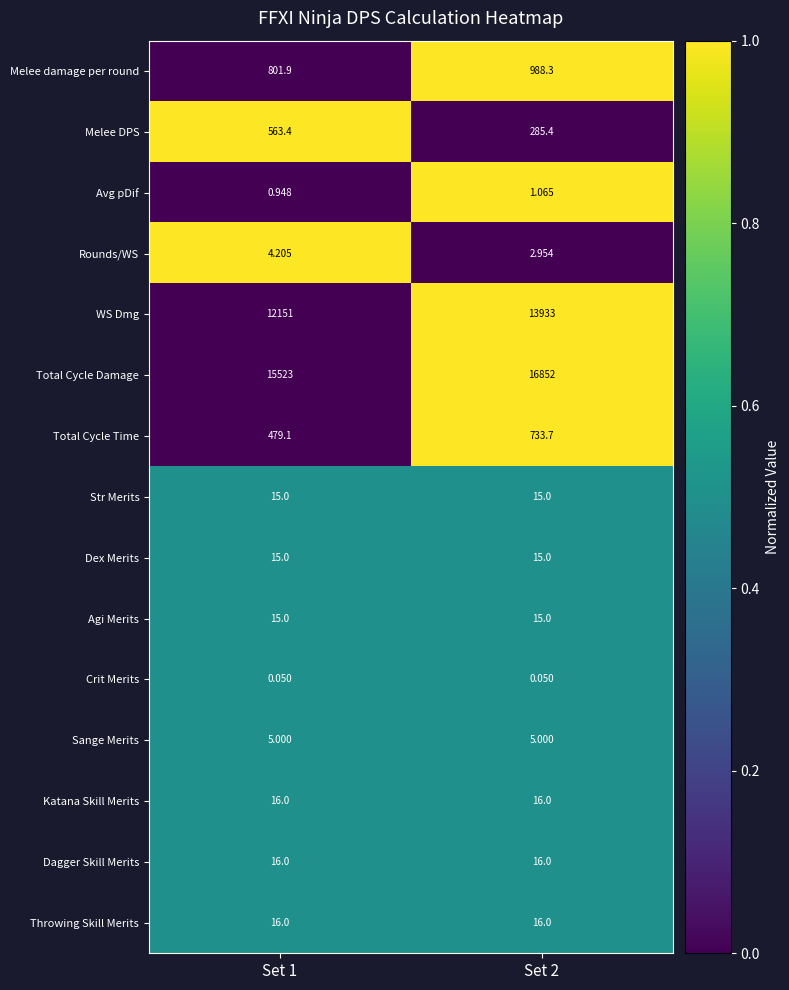

At which category is the sum across all series the highest?

Set 2